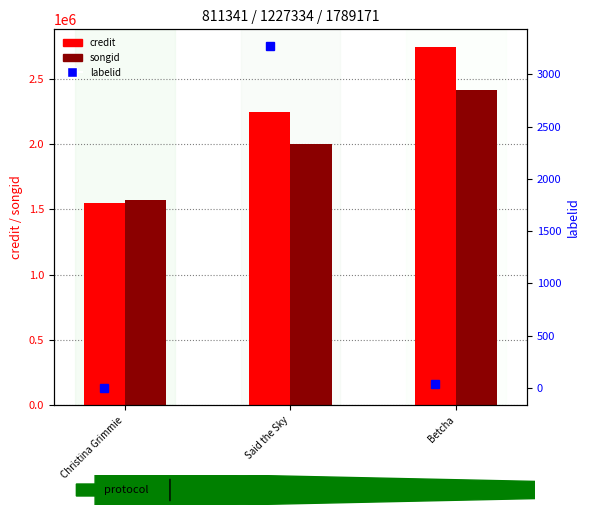

Reading left to right, extract all data points from this chart.

credit: 1548100	2244758	2742272
songid: 1572788	1997014	2418000
labelid: -1	3267	33